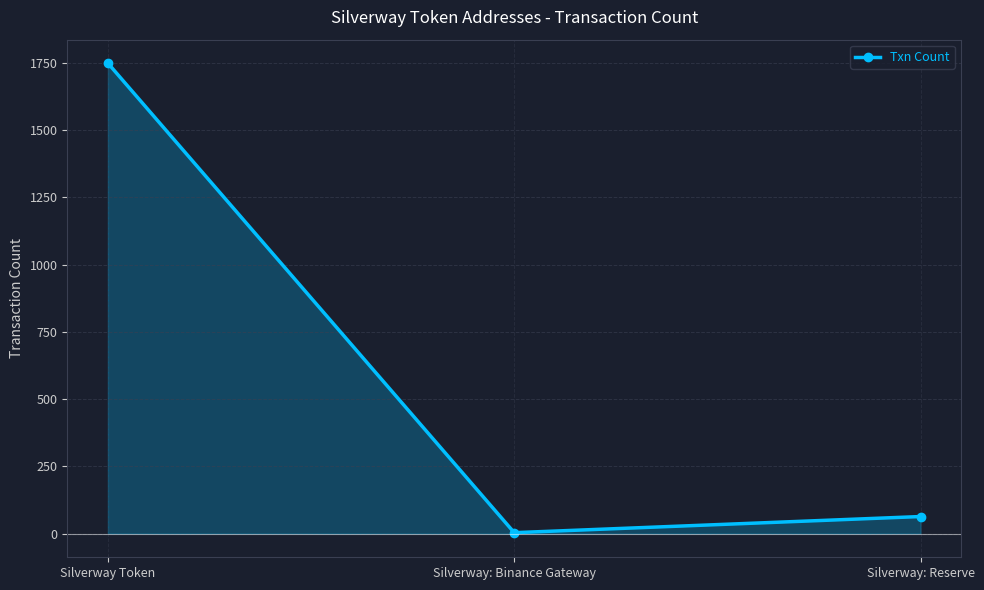

Approximately how many times larger is the value at Silverway Token compared to Silverway: Reserve?

27.3